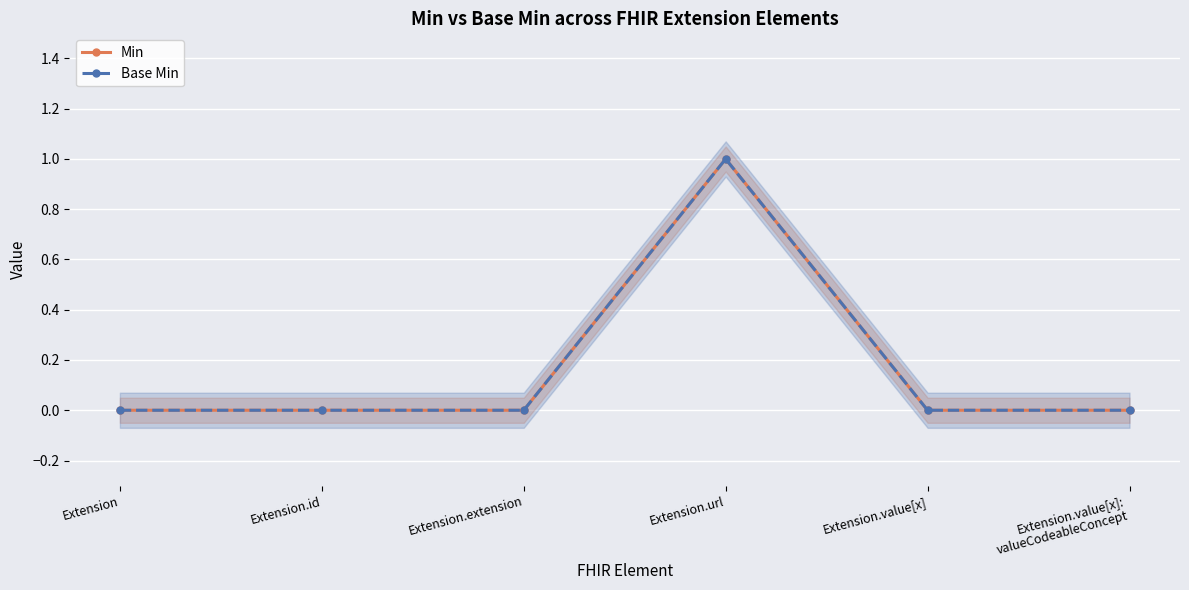

Which series changed the most between Extension.url and Extension.value[x]?

Min